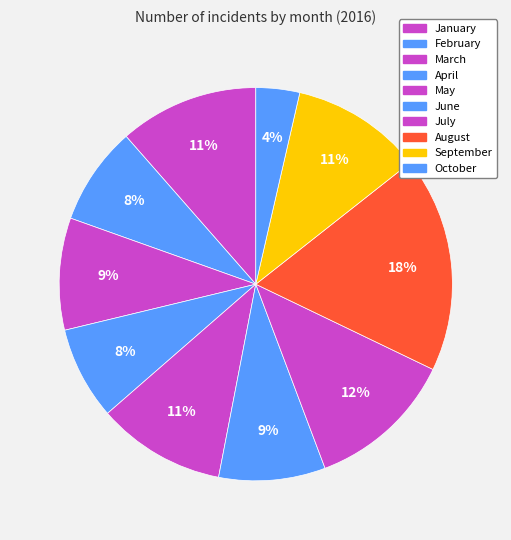

To the nearest percent, what portion does June represent?

9%